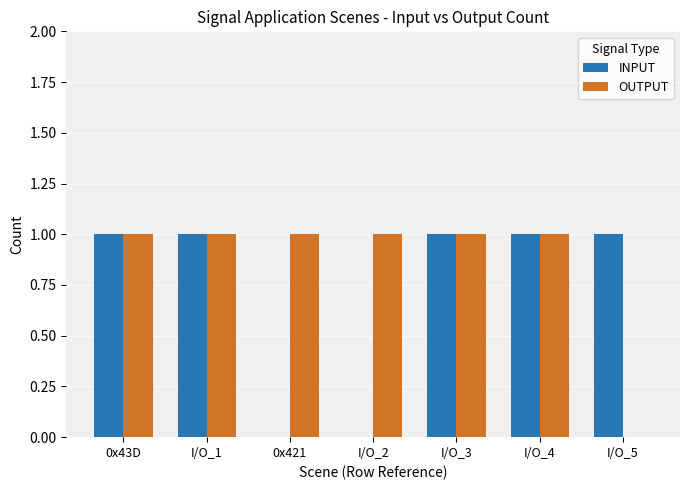

The OUTPUT series shows 1 at I/O_1. True or false?

True